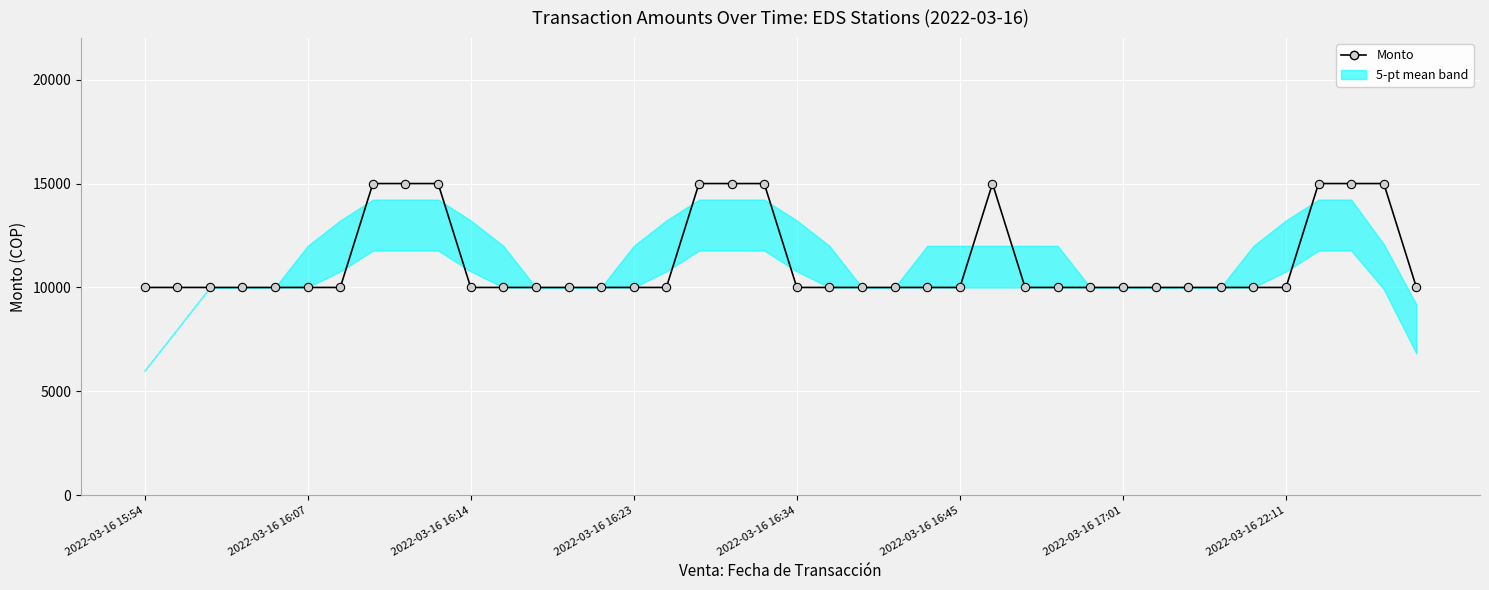

Does the chart display data point markers on the line(s)?

Yes